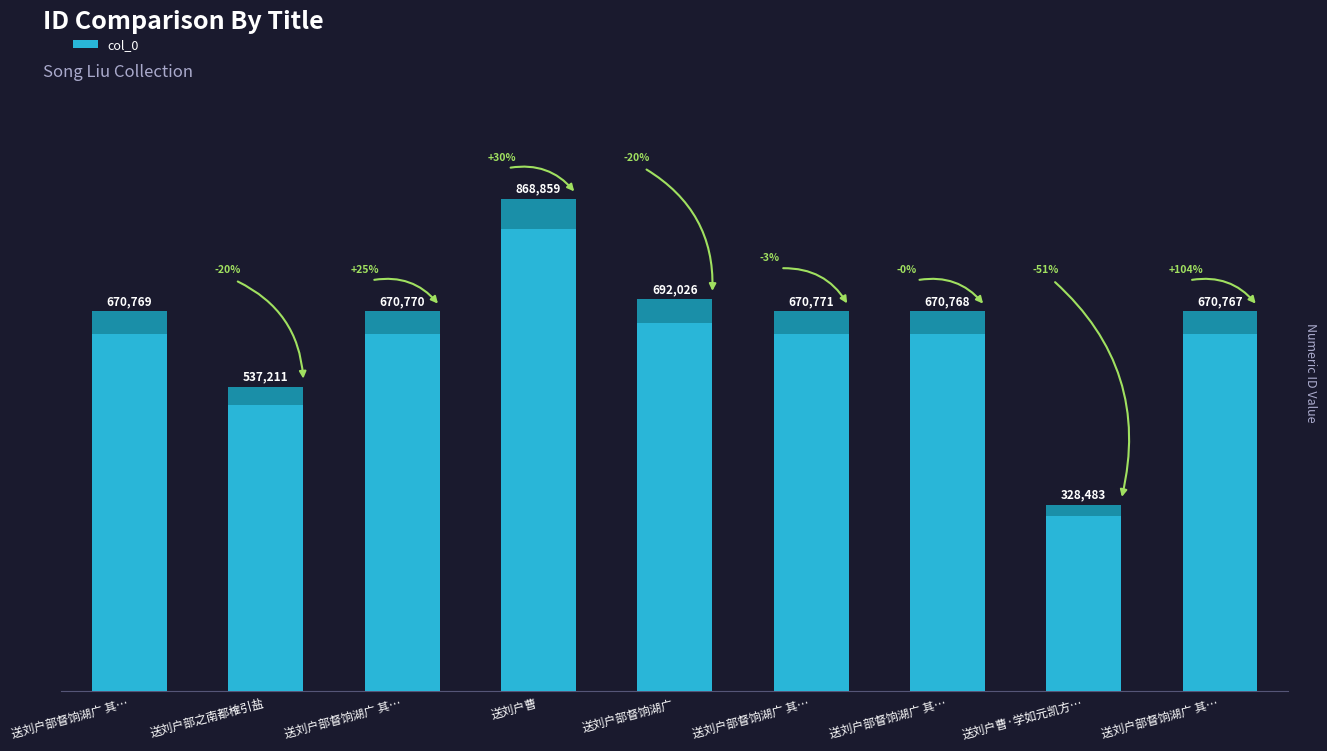

Which category has the lowest value across all series?

送刘户曹·学如元凯方…